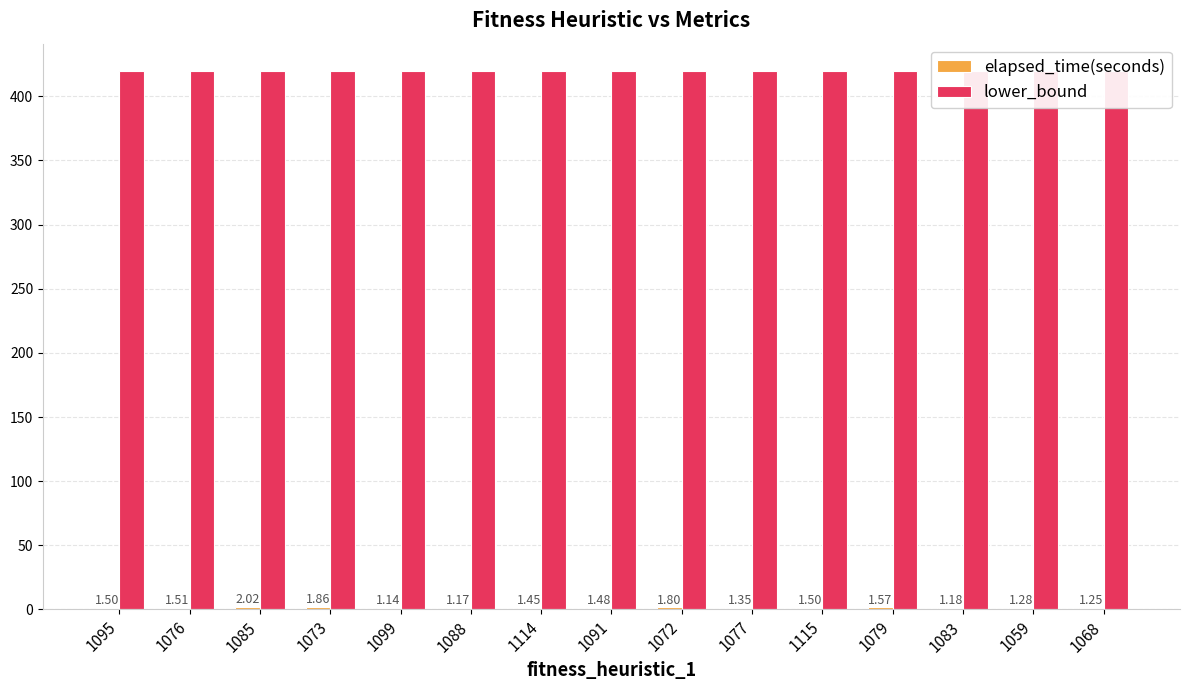

Between 1088 and 1079, which series saw the biggest shift?

elapsed_time(seconds)